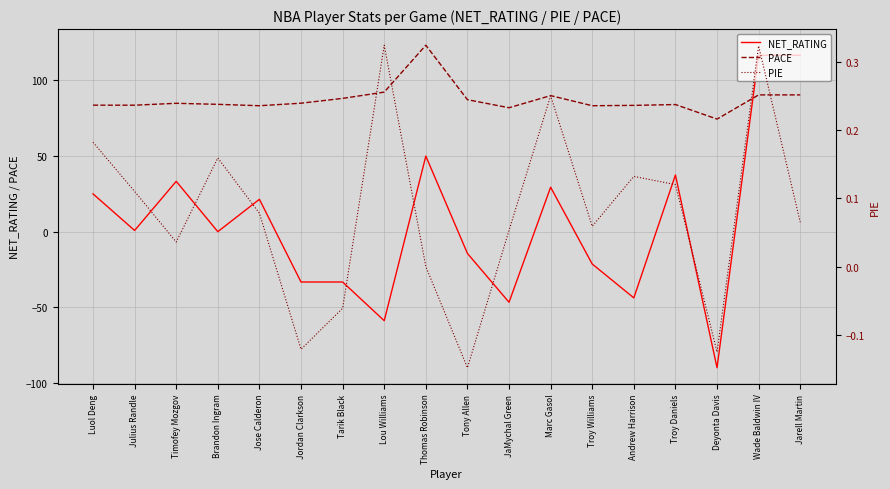

Where is NET_RATING nearest to the value 13?

Jose Calderon